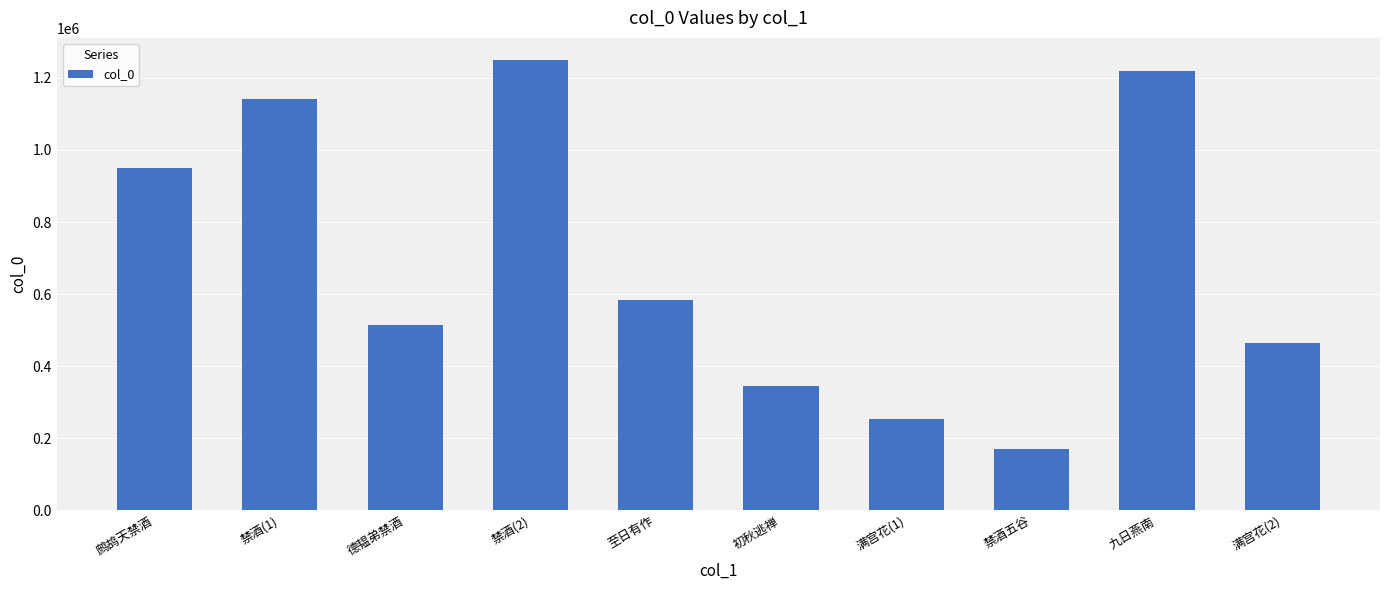

Are the bars horizontal?

No